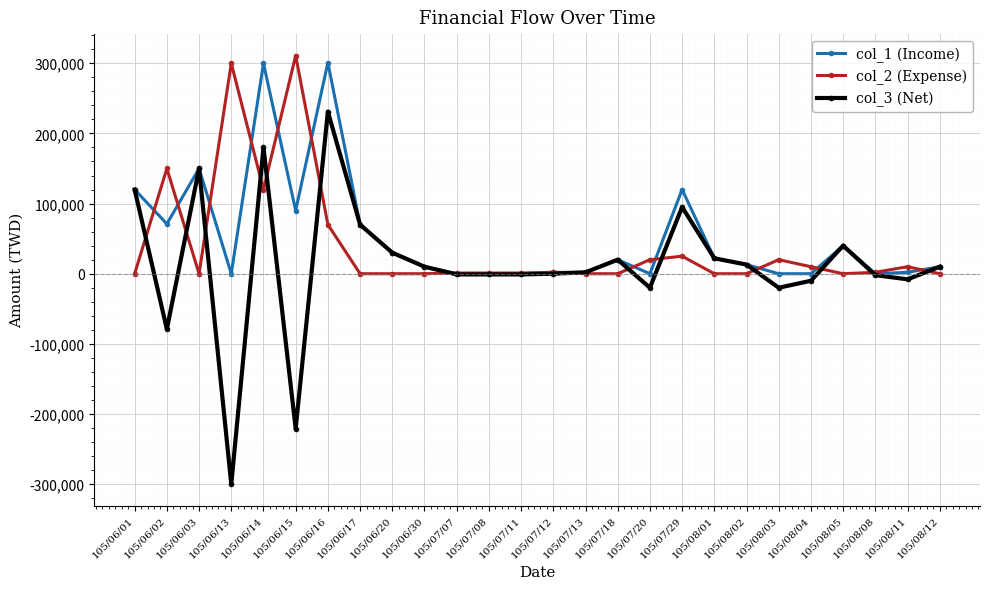

True or false: col_1 (Income) has more than 0 interior local peaks.

True